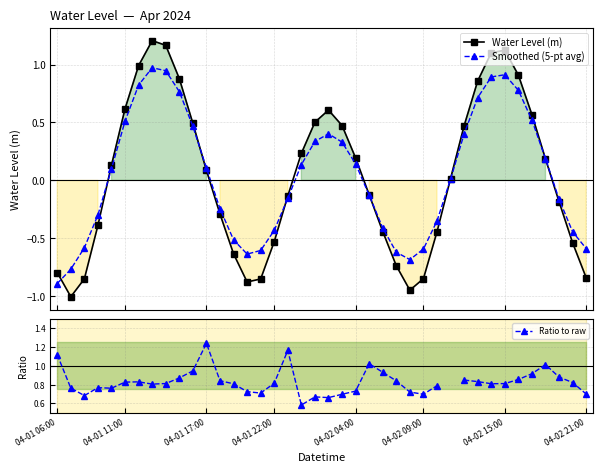

At how many categories does at least one series exceed 0?

40